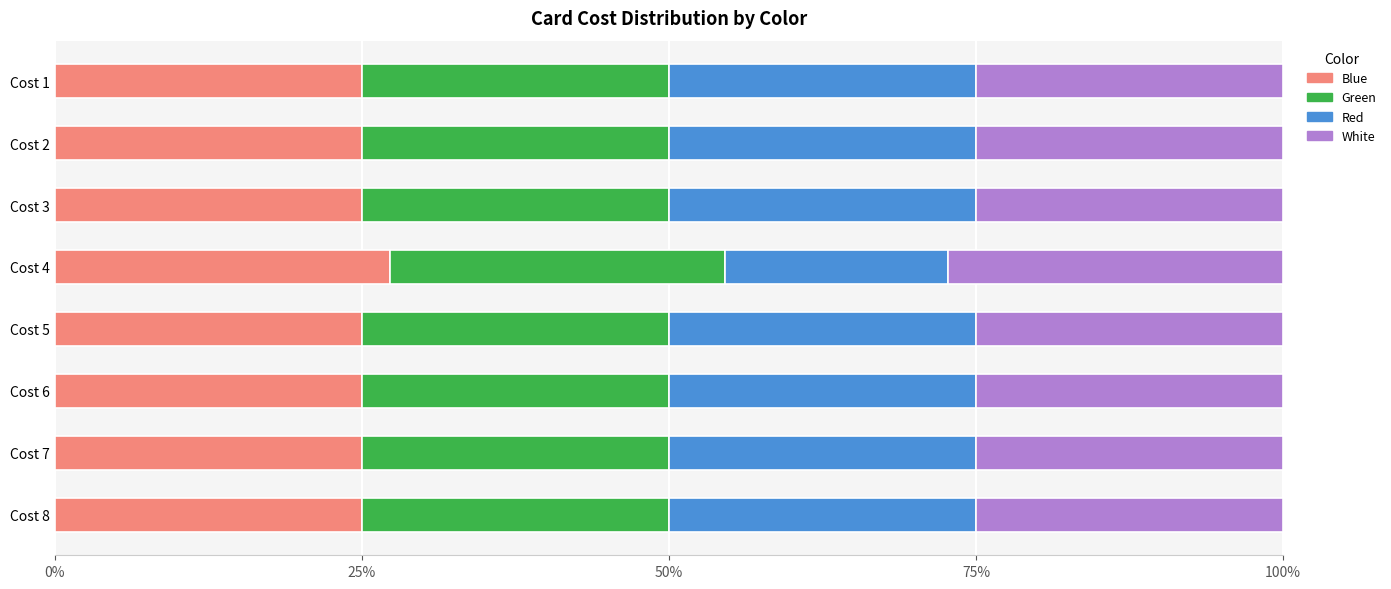

What is the total value across all series at Cost 6?

100.0